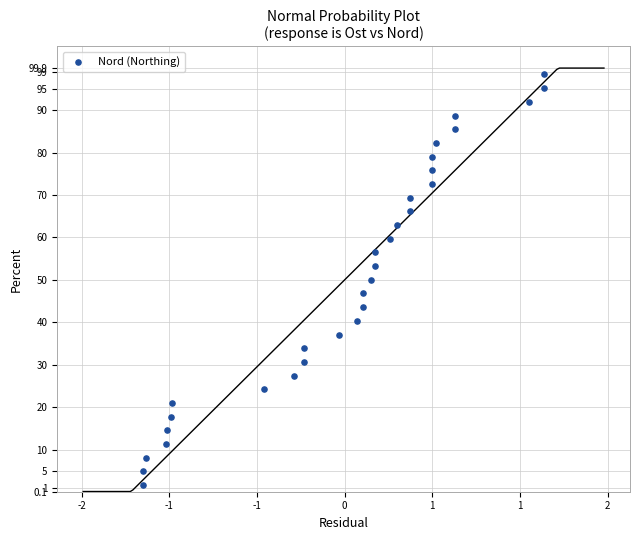

What is the range of X values (max minus min)?

3.4